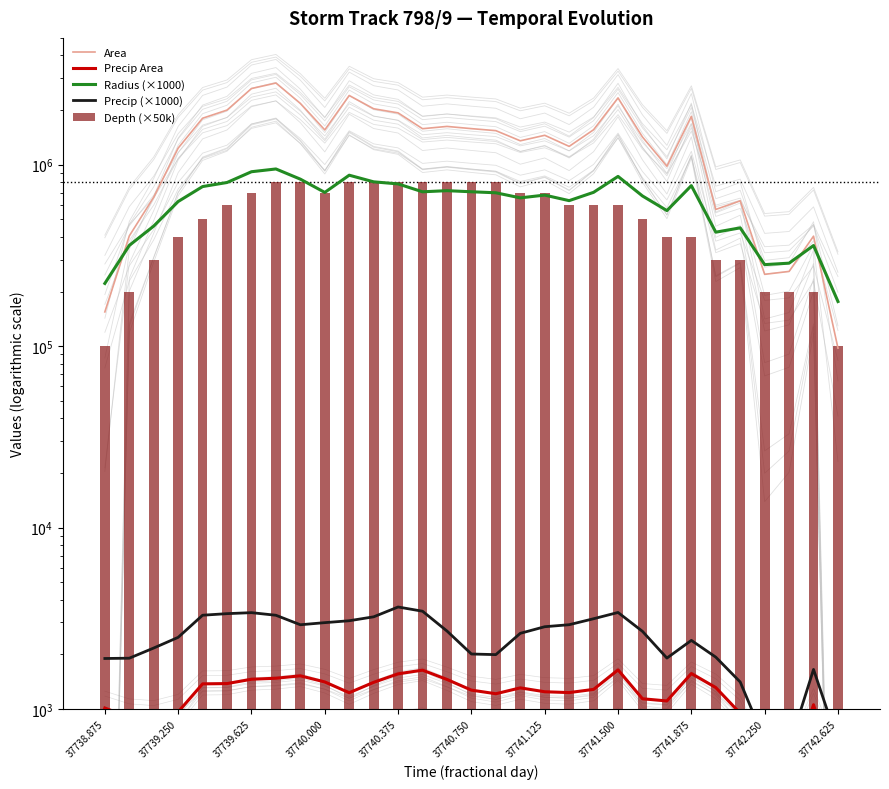

What is the difference between the Radius (×1000) values at 21 and 37740.375?

104280.0